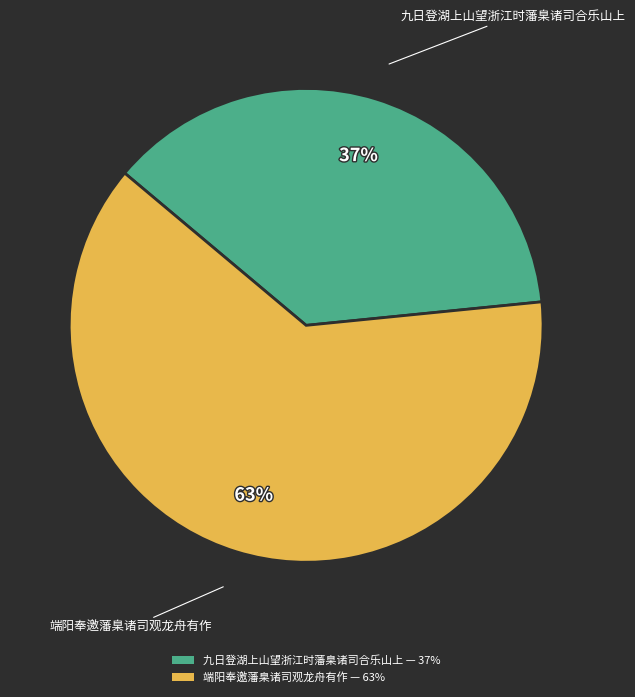

Do 端阳奉邀藩臬诸司观龙舟有作 — 63% and 九日登湖上山望浙江时藩臬诸司合乐山上 — 37% together represent more than half of the pie?

Yes